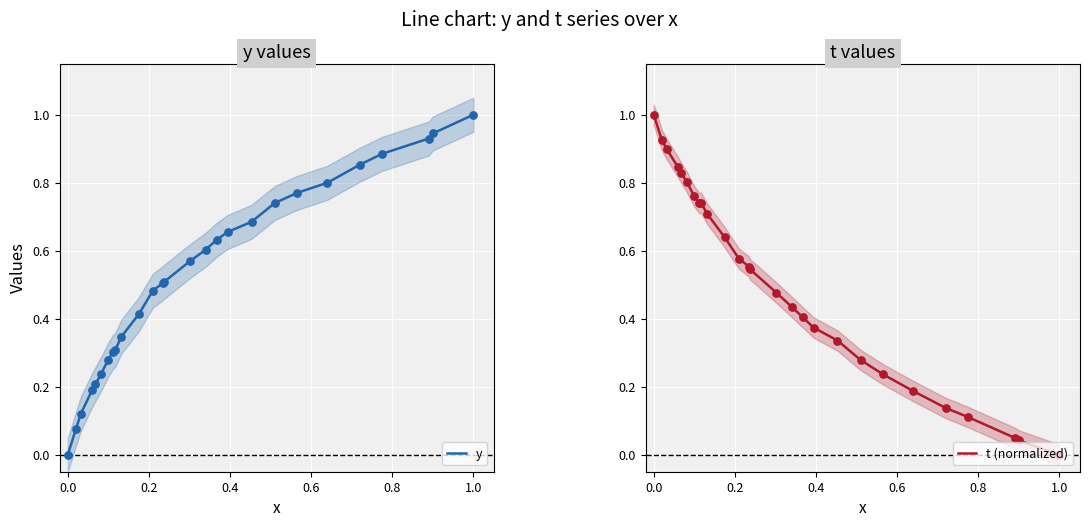

Is the value of t (normalized) at 9 greater than the value of y at −0.2?

Yes